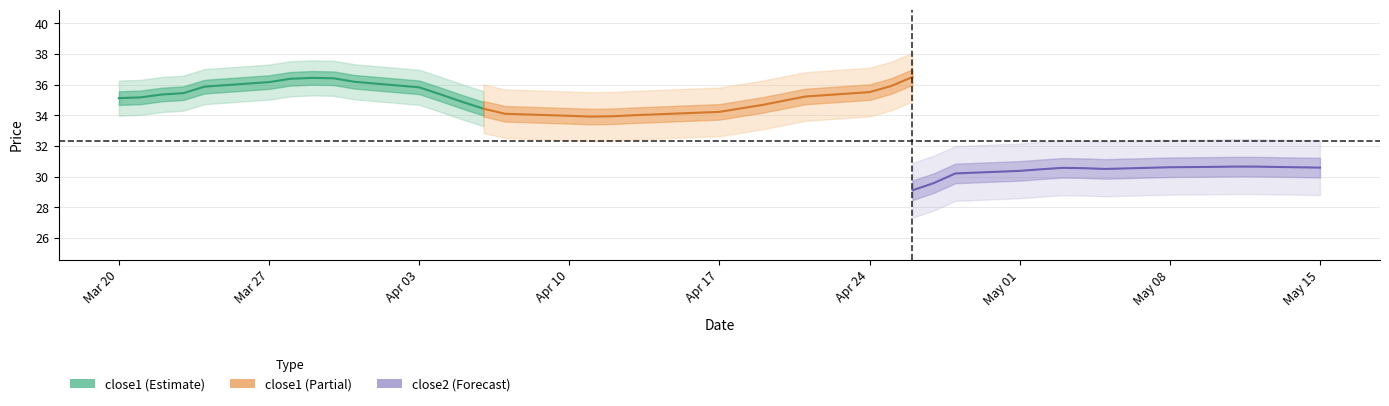

What is the value of the 3rd point from the left?

35.4